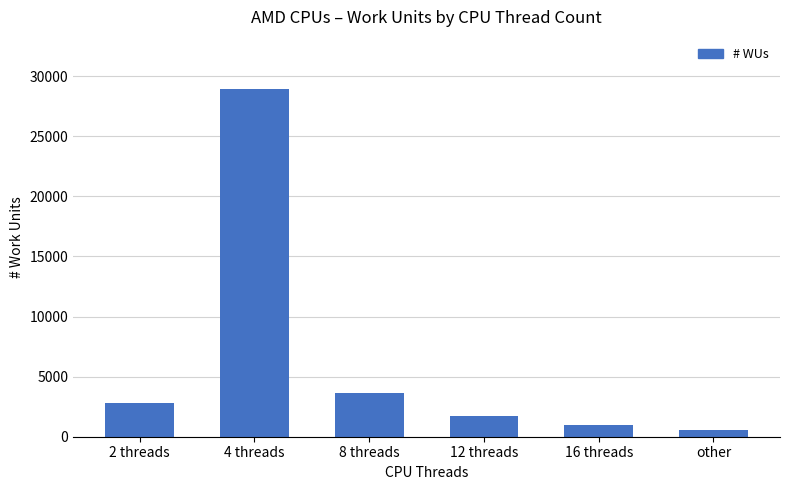

What is the maximum value shown in the chart?

28934